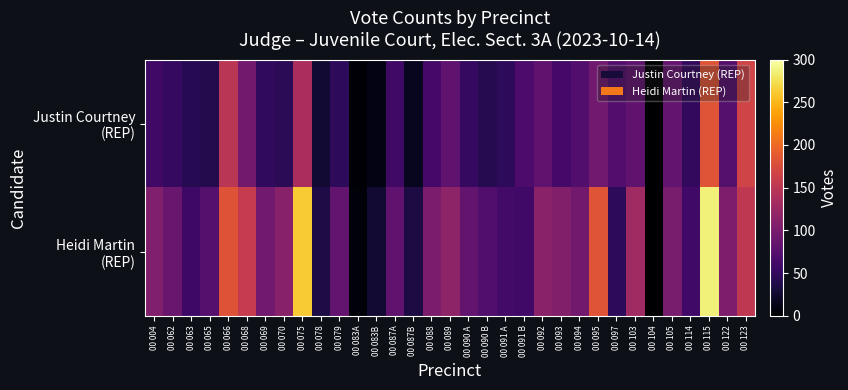

Which series has the largest total across all categories?

Heidi Martin (REP)